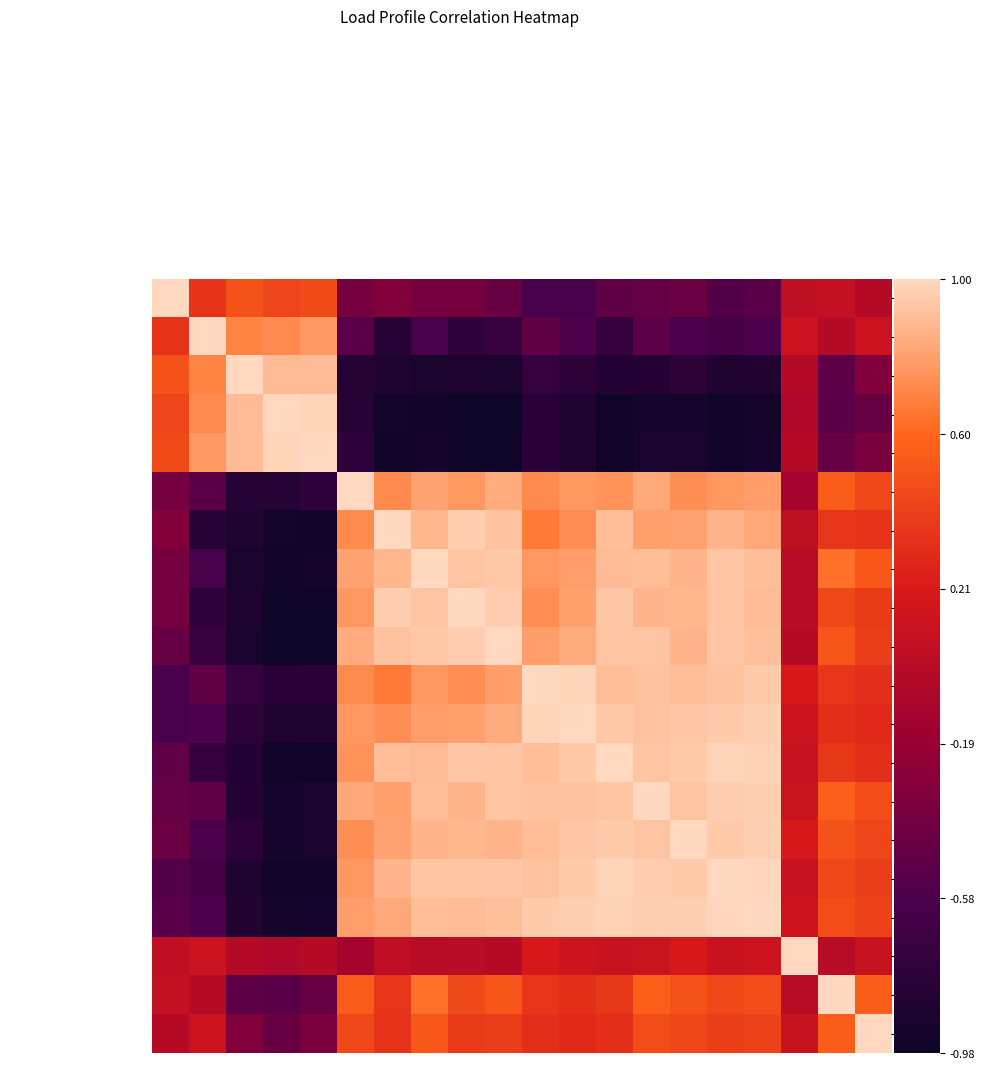

Reading right to left, transcribe all the data shown in this chart.

14: 19=-0.0	5=0.1	1=0.1	8=-0.5	2=-0.5	20=-0.4	12=-0.4	16=-0.5	9=-0.6	4=-0.6	17=-0.4	15=-0.4	11=-0.4	10=-0.3	13=-0.4	18=0.5	3=0.4	7=0.5	6=0.3	14=1.0
6: 19=0.1	5=-0.0	1=0.1	8=-0.6	2=-0.6	20=-0.6	12=-0.5	16=-0.7	9=-0.6	4=-0.5	17=-0.7	15=-0.8	11=-0.6	10=-0.8	13=-0.5	18=0.8	3=0.7	7=0.7	6=1.0	14=0.3
7: 19=-0.3	5=-0.5	1=-0.0	8=-0.8	2=-0.9	20=-0.8	12=-0.8	16=-0.8	9=-0.8	4=-0.7	17=-0.9	15=-0.9	11=-0.9	10=-0.9	13=-0.8	18=0.9	3=0.9	7=1.0	6=0.7	14=0.5
3: 19=-0.4	5=-0.5	1=-0.0	8=-0.9	2=-1.0	20=-0.9	12=-0.9	16=-1.0	9=-0.9	4=-0.8	17=-1.0	15=-1.0	11=-0.9	10=-0.9	13=-0.8	18=1.0	3=1.0	7=0.9	6=0.7	14=0.4
18: 19=-0.3	5=-0.4	1=-0.0	8=-0.9	2=-0.9	20=-0.9	12=-0.9	16=-1.0	9=-0.9	4=-0.8	17=-1.0	15=-1.0	11=-0.9	10=-0.9	13=-0.8	18=1.0	3=1.0	7=0.9	6=0.8	14=0.5
13: 19=0.4	5=0.5	1=-0.1	8=0.8	2=0.8	20=0.7	12=0.8	16=0.8	9=0.8	4=0.7	17=0.8	15=0.8	11=0.8	10=0.7	13=1.0	18=-0.8	3=-0.8	7=-0.8	6=-0.5	14=-0.4
10: 19=0.3	5=0.4	1=0.0	8=0.8	2=0.9	20=0.8	12=0.8	16=0.9	9=0.7	4=0.7	17=0.9	15=1.0	11=0.9	10=1.0	13=0.7	18=-0.9	3=-0.9	7=-0.9	6=-0.8	14=-0.3
11: 19=0.5	5=0.6	1=0.0	8=0.9	2=0.9	20=0.9	12=0.9	16=0.9	9=0.8	4=0.8	17=0.9	15=0.9	11=1.0	10=0.9	13=0.8	18=-0.9	3=-0.9	7=-0.9	6=-0.6	14=-0.4
15: 19=0.4	5=0.5	1=0.0	8=0.9	2=0.9	20=0.9	12=0.9	16=0.9	9=0.8	4=0.7	17=1.0	15=1.0	11=0.9	10=1.0	13=0.8	18=-1.0	3=-1.0	7=-0.9	6=-0.8	14=-0.4
17: 19=0.4	5=0.5	1=-0.0	8=0.9	2=0.9	20=0.9	12=0.9	16=0.9	9=0.8	4=0.8	17=1.0	15=1.0	11=0.9	10=0.9	13=0.8	18=-1.0	3=-1.0	7=-0.9	6=-0.7	14=-0.4
4: 19=0.3	5=0.4	1=0.2	8=0.9	2=0.9	20=0.9	12=0.9	16=0.9	9=1.0	4=1.0	17=0.8	15=0.7	11=0.8	10=0.7	13=0.7	18=-0.8	3=-0.8	7=-0.7	6=-0.5	14=-0.6
9: 19=0.3	5=0.3	1=0.1	8=1.0	2=0.9	20=0.9	12=0.9	16=0.9	9=1.0	4=1.0	17=0.8	15=0.8	11=0.8	10=0.7	13=0.8	18=-0.9	3=-0.9	7=-0.8	6=-0.6	14=-0.6
16: 19=0.3	5=0.4	1=0.1	8=1.0	2=1.0	20=1.0	12=0.9	16=1.0	9=0.9	4=0.9	17=0.9	15=0.9	11=0.9	10=0.9	13=0.8	18=-1.0	3=-1.0	7=-0.8	6=-0.7	14=-0.5
12: 19=0.5	5=0.6	1=0.1	8=1.0	2=1.0	20=0.9	12=1.0	16=0.9	9=0.9	4=0.9	17=0.9	15=0.9	11=0.9	10=0.8	13=0.8	18=-0.9	3=-0.9	7=-0.8	6=-0.5	14=-0.4
20: 19=0.4	5=0.5	1=0.2	8=1.0	2=1.0	20=1.0	12=0.9	16=1.0	9=0.9	4=0.9	17=0.9	15=0.9	11=0.9	10=0.8	13=0.7	18=-0.9	3=-0.9	7=-0.8	6=-0.6	14=-0.4
2: 19=0.4	5=0.4	1=0.1	8=1.0	2=1.0	20=1.0	12=1.0	16=1.0	9=0.9	4=0.9	17=0.9	15=0.9	11=0.9	10=0.9	13=0.8	18=-0.9	3=-1.0	7=-0.9	6=-0.6	14=-0.5
8: 19=0.4	5=0.5	1=0.1	8=1.0	2=1.0	20=1.0	12=1.0	16=1.0	9=1.0	4=0.9	17=0.9	15=0.9	11=0.9	10=0.8	13=0.8	18=-0.9	3=-0.9	7=-0.8	6=-0.6	14=-0.5
1: 19=0.1	5=0.0	1=1.0	8=0.1	2=0.1	20=0.2	12=0.1	16=0.1	9=0.1	4=0.2	17=-0.0	15=0.0	11=0.0	10=0.0	13=-0.1	18=-0.0	3=-0.0	7=-0.0	6=0.1	14=0.1
5: 19=0.6	5=1.0	1=0.0	8=0.5	2=0.4	20=0.5	12=0.6	16=0.4	9=0.3	4=0.4	17=0.5	15=0.5	11=0.6	10=0.4	13=0.5	18=-0.4	3=-0.5	7=-0.5	6=-0.0	14=0.1
19: 19=1.0	5=0.6	1=0.1	8=0.4	2=0.4	20=0.4	12=0.5	16=0.3	9=0.3	4=0.3	17=0.4	15=0.4	11=0.5	10=0.3	13=0.4	18=-0.3	3=-0.4	7=-0.3	6=0.1	14=-0.0